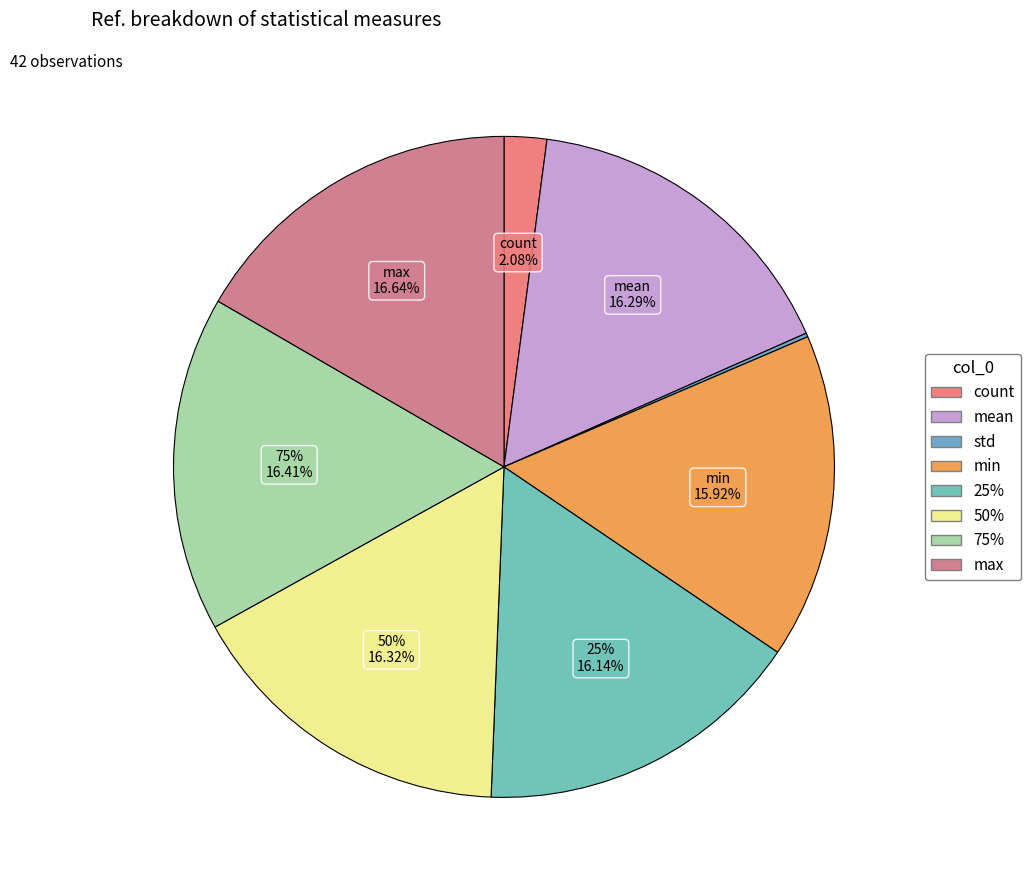

Which slice is the smallest?

std